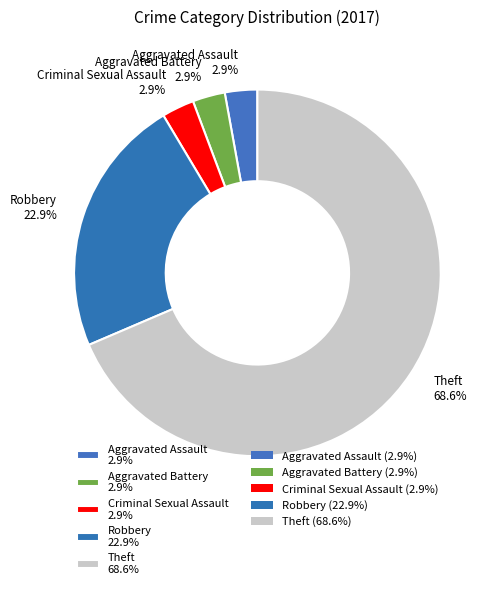

Which slice is the largest?

Theft 68.6%